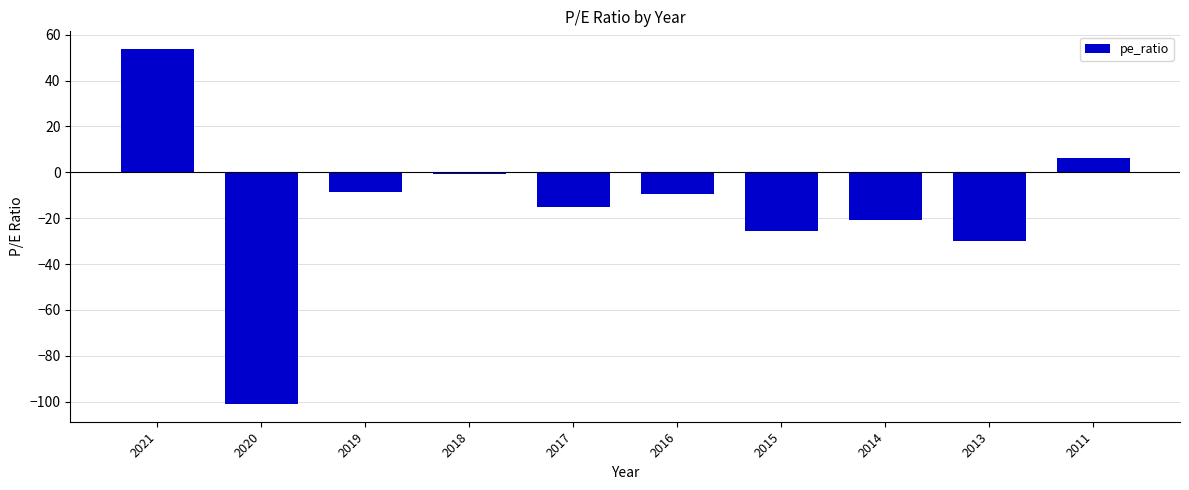

Which category has the lowest value across all series?

2020